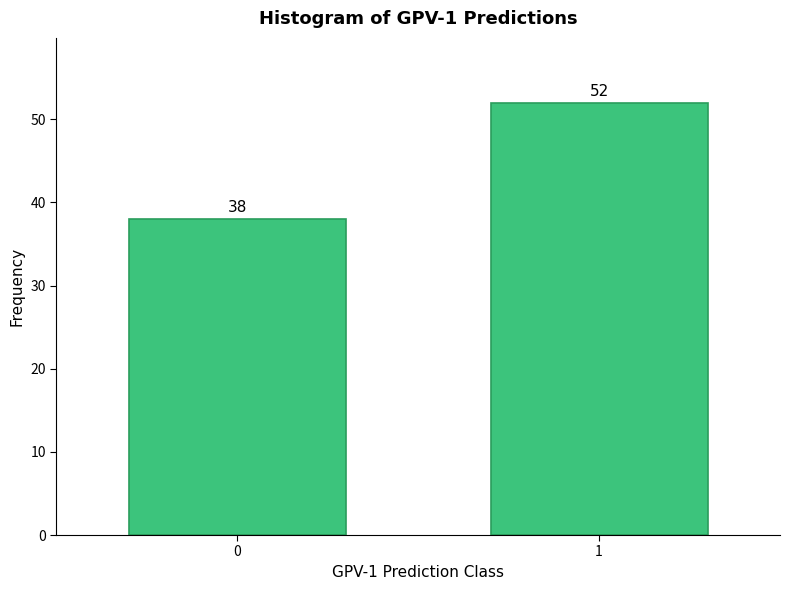

Reading left to right, list all the values displayed in this chart.

38	52